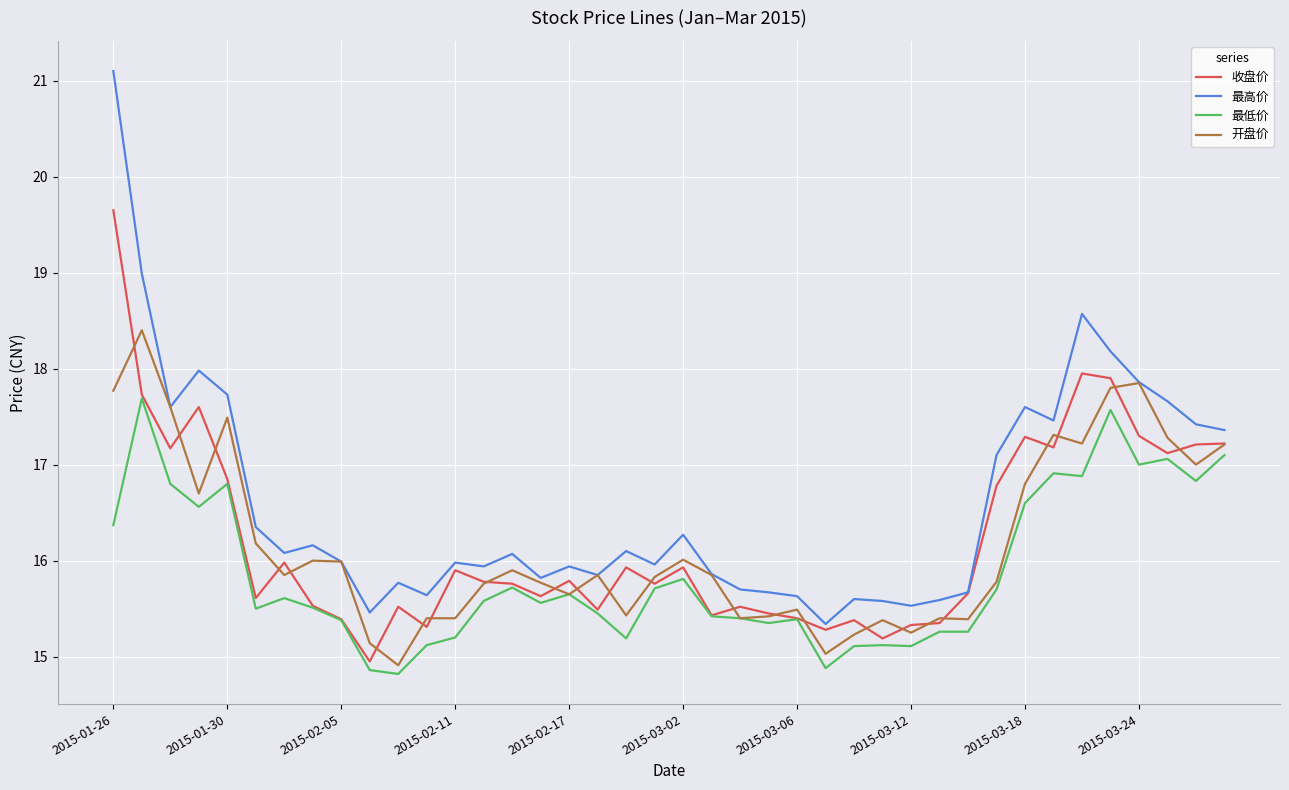

What are all the series names shown in the legend?

收盘价, 最高价, 最低价, 开盘价